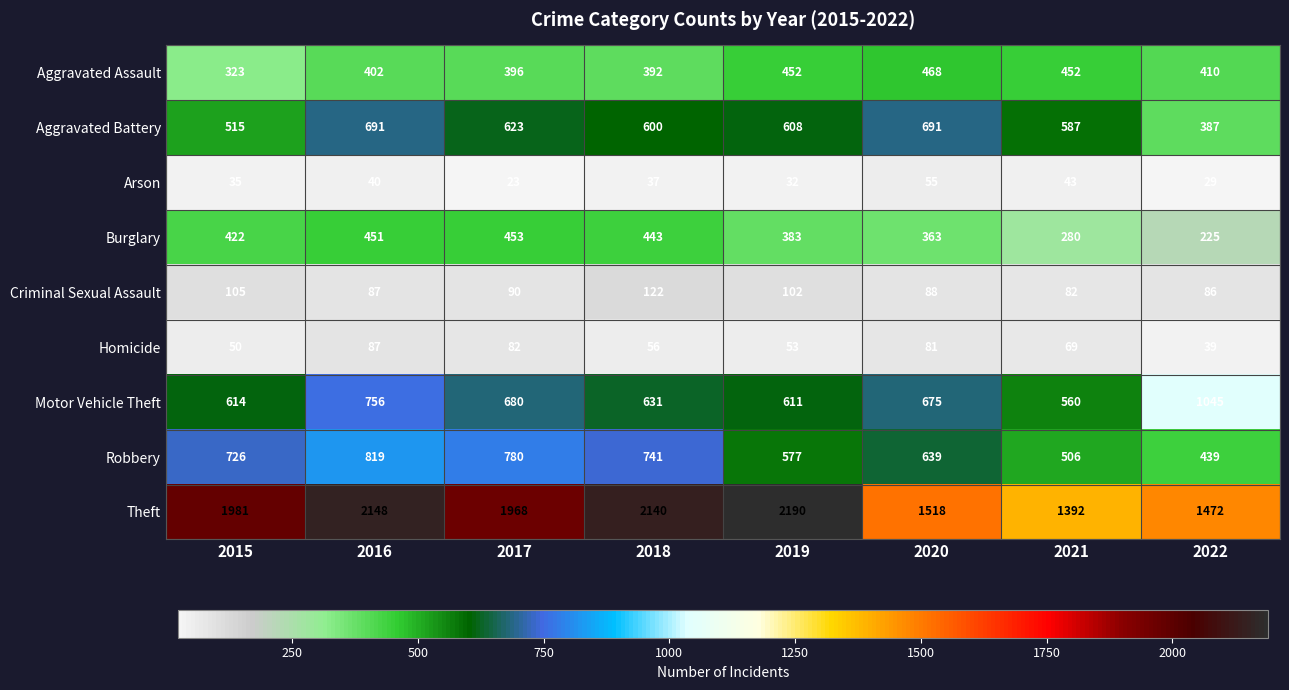

What is the sum of the Aggravated Assault values at 2021 and 2019?

904